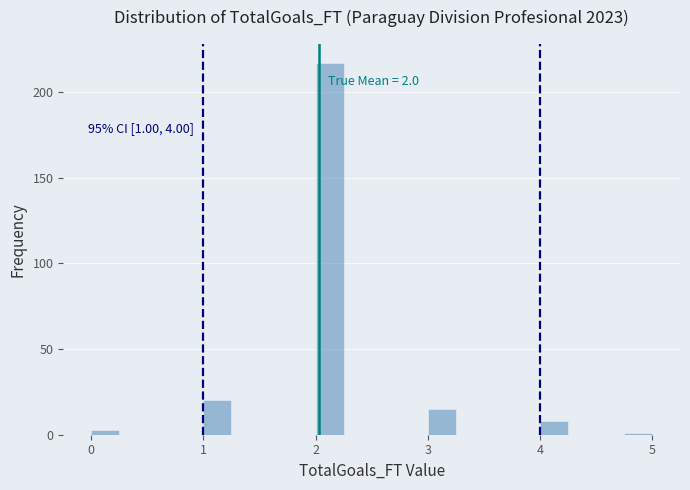

Around what value on the x-axis is the tallest bar? Give the approximate position of its centre, as read against the axis.

2.1